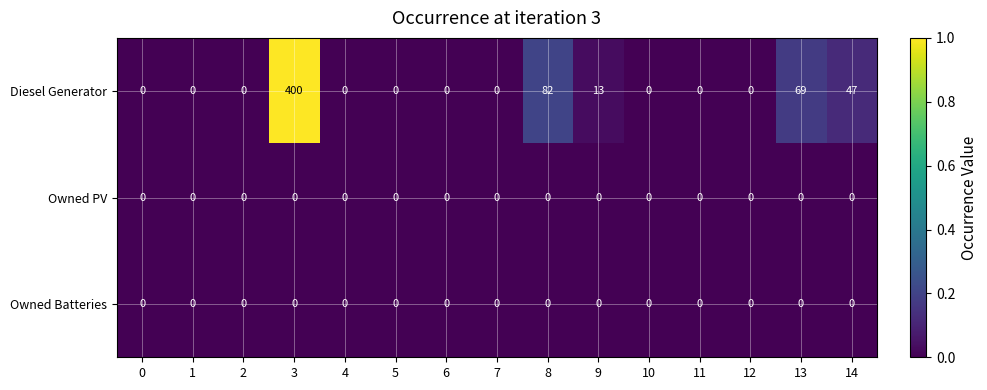

What is the sum of all Diesel Generator values?

611